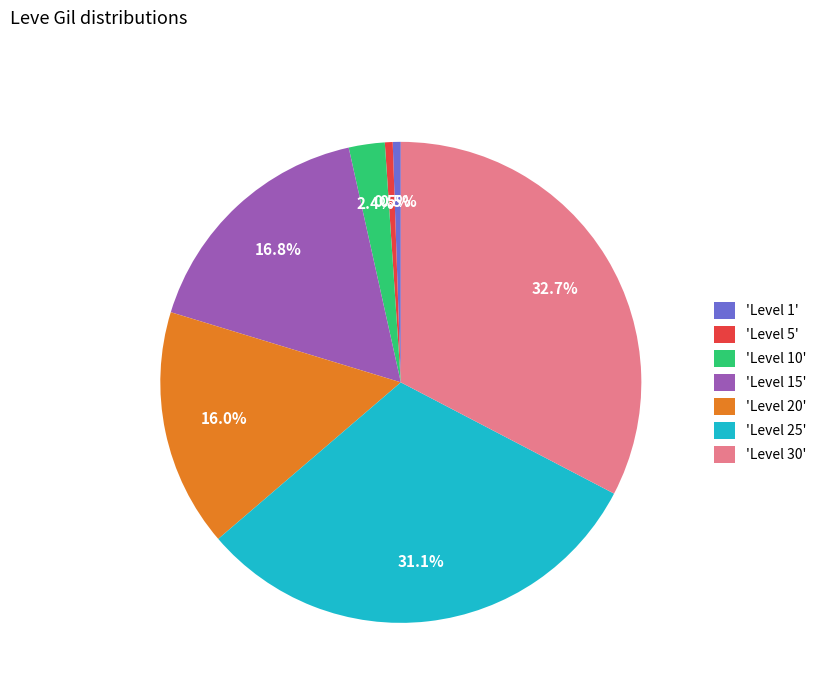

Between 'Level 1' and 'Level 20', which is larger?

'Level 20'